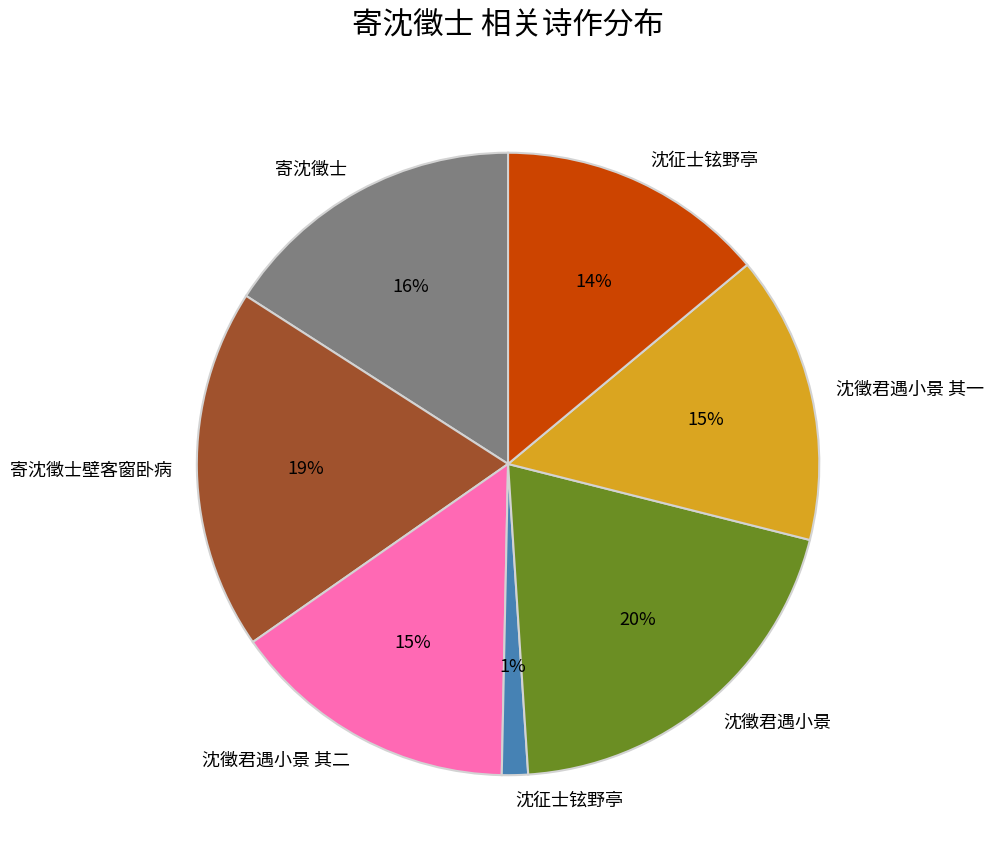

How many segments does this pie chart have?

7